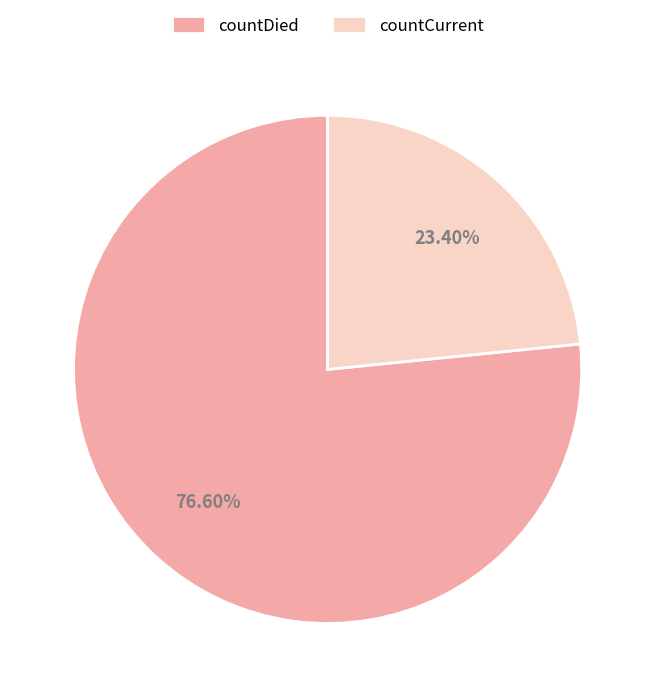

Does any single category account for the majority?

Yes